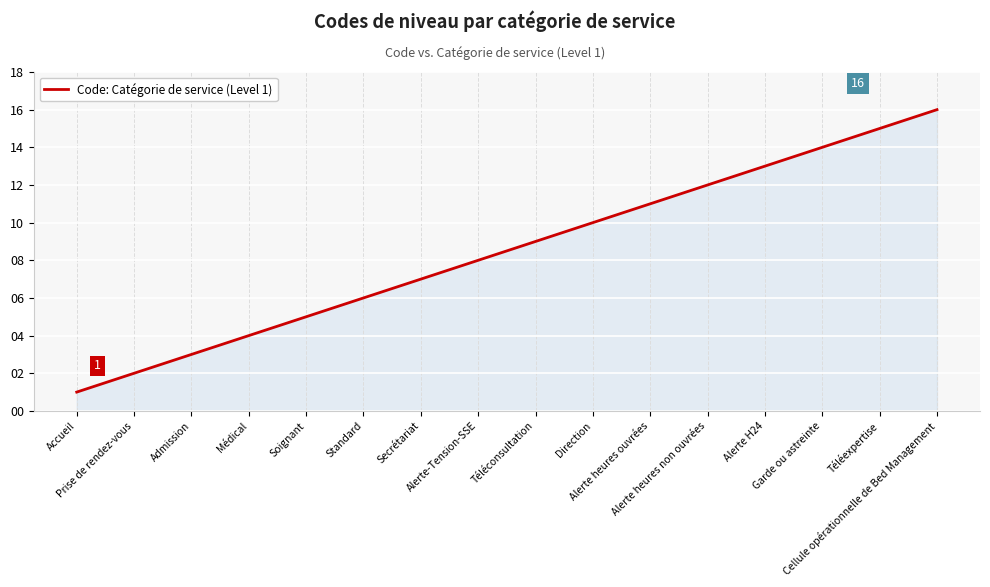

Reading left to right, transcribe all the data shown in this chart.

Accueil=1	Prise de rendez-vous=2	Admission=3	Médical=4	Soignant=5	Standard=6	Secrétariat=7	Alerte-Tension-SSE=8	Téléconsultation=9	Direction=10	Alerte heures ouvrées=11	Alerte heures non ouvrées=12	Alerte H24=13	Garde ou astreinte=14	Téléexpertise=15	Cellule opérationnelle de Bed Management=16